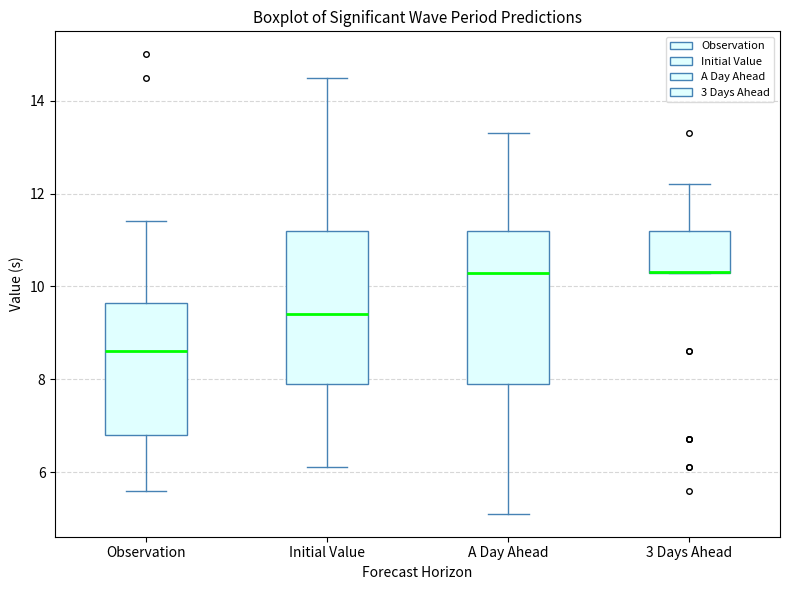

Where does the median line of the box for Initial Value sit on the y-axis? The values are not printed on the chart, so give them approximately, as read against the axis.

9.4